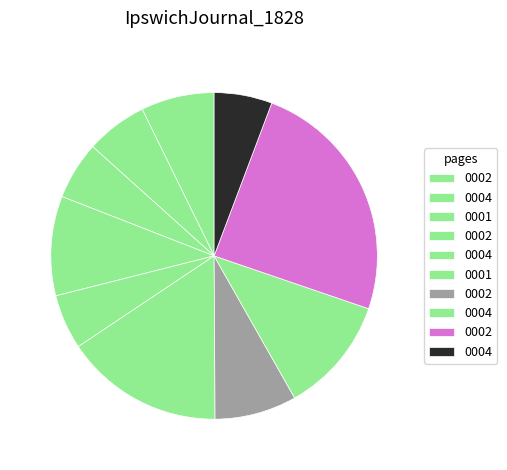

Count the number of slices in the pie.

10